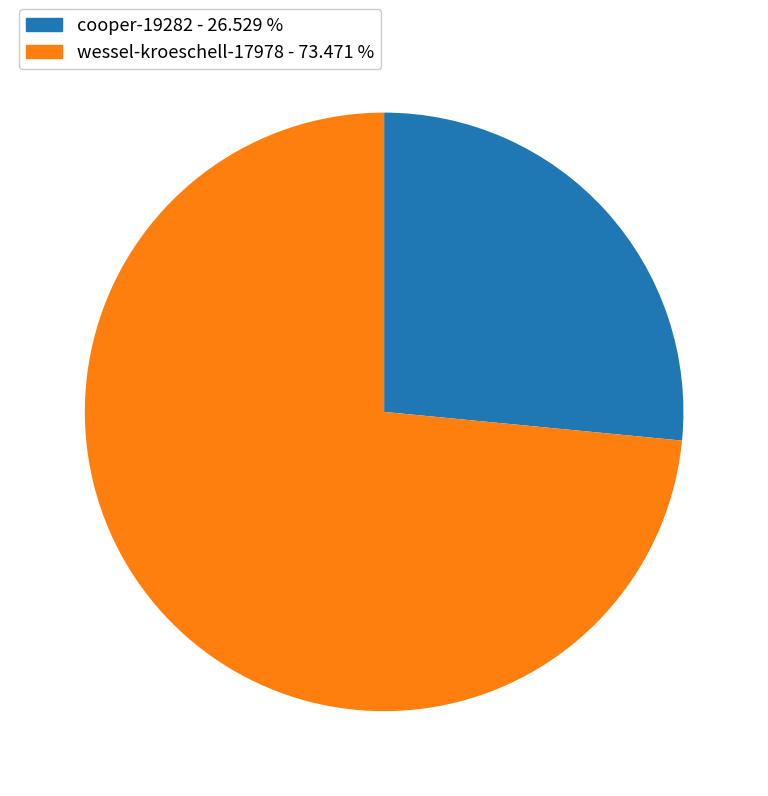

Between wessel-kroeschell-17978 and cooper-19282, which is larger?

wessel-kroeschell-17978